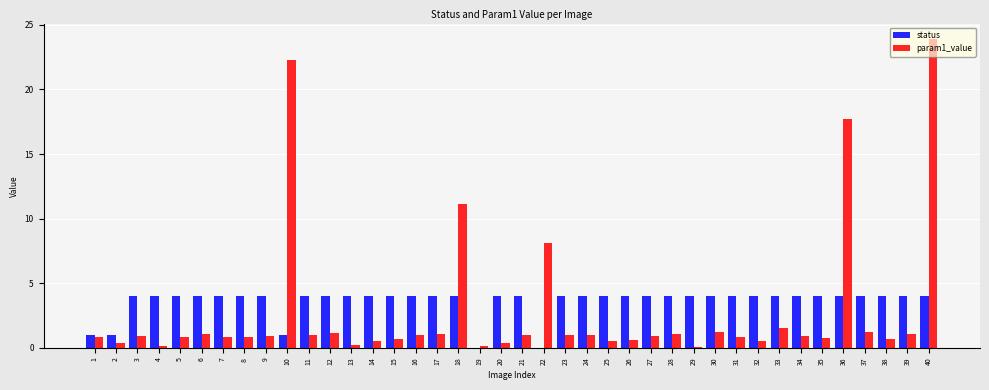

What is the sum of all status values?

143.0